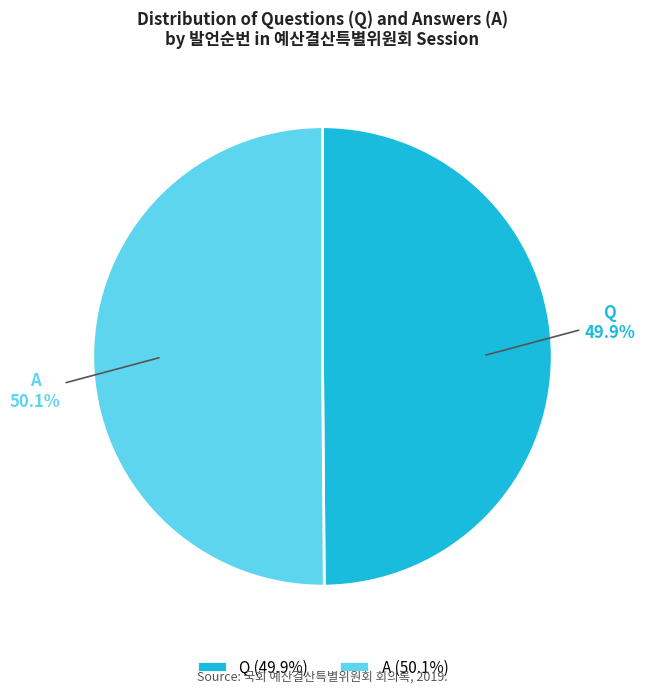

What portion of the pie excludes A?

49.9%